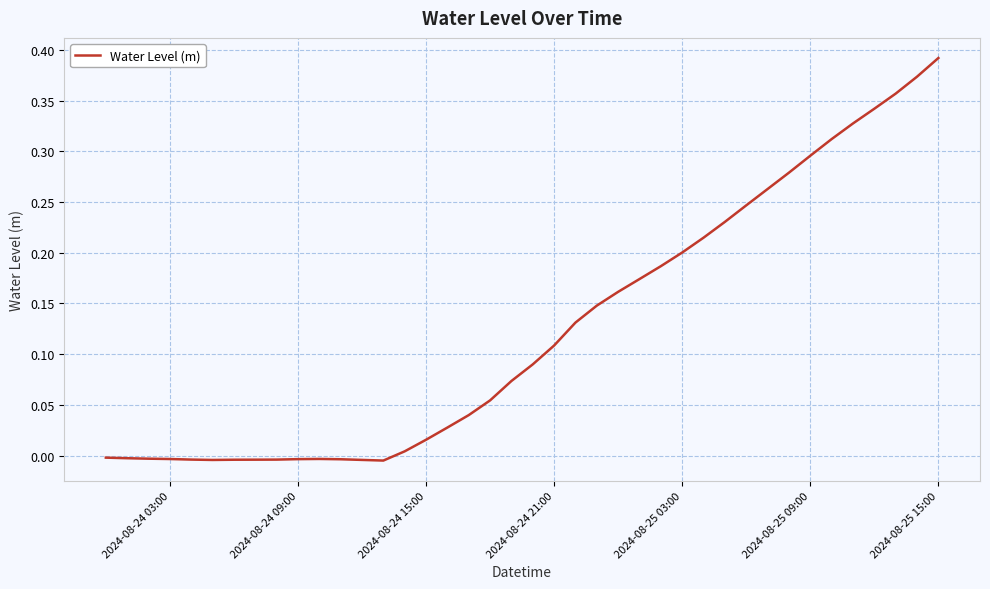

The value at 2024-08-24 09:00 is -0.0. True or false?

True